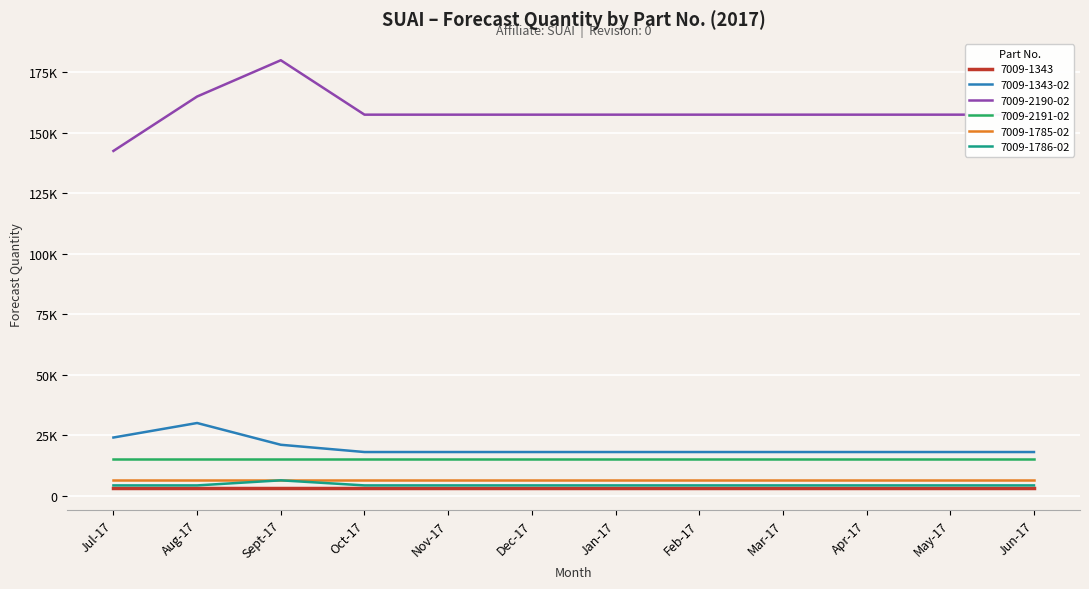

What are all the series names shown in the legend?

7009-1343, 7009-1343-02, 7009-2190-02, 7009-2191-02, 7009-1785-02, 7009-1786-02